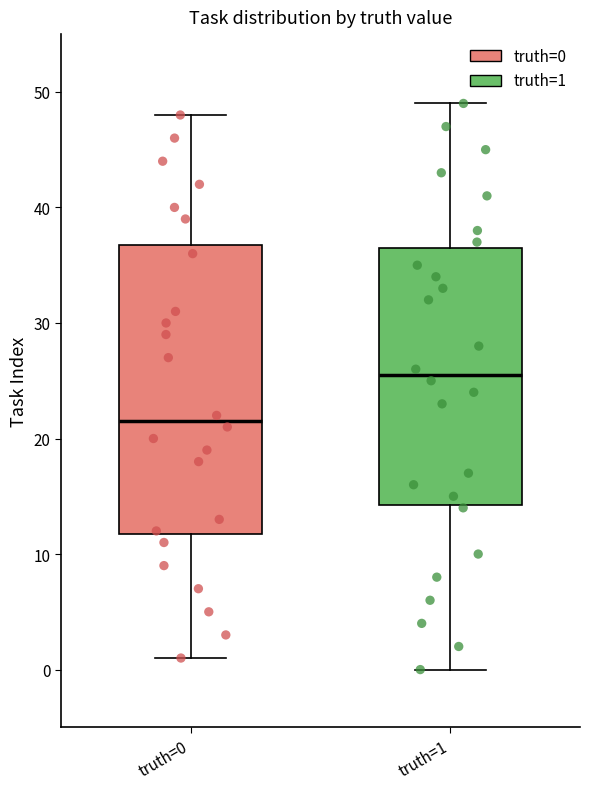

Reading left to right, transcribe this box plot: for each box, give where its median line is, the range the box spans, and where its two whiskers end, as read against the y-axis. The values are not printed on the chart, so give them approximately, as read against the axis.

truth=0: median 22, box 12 to 37, whiskers 1 to 48
truth=1: median 26, box 14 to 37, whiskers 0 to 49